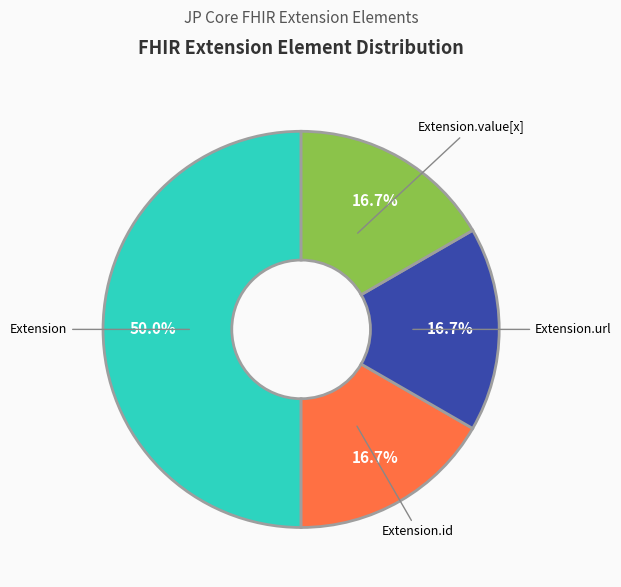

Is Extension.url the majority of the pie?

No